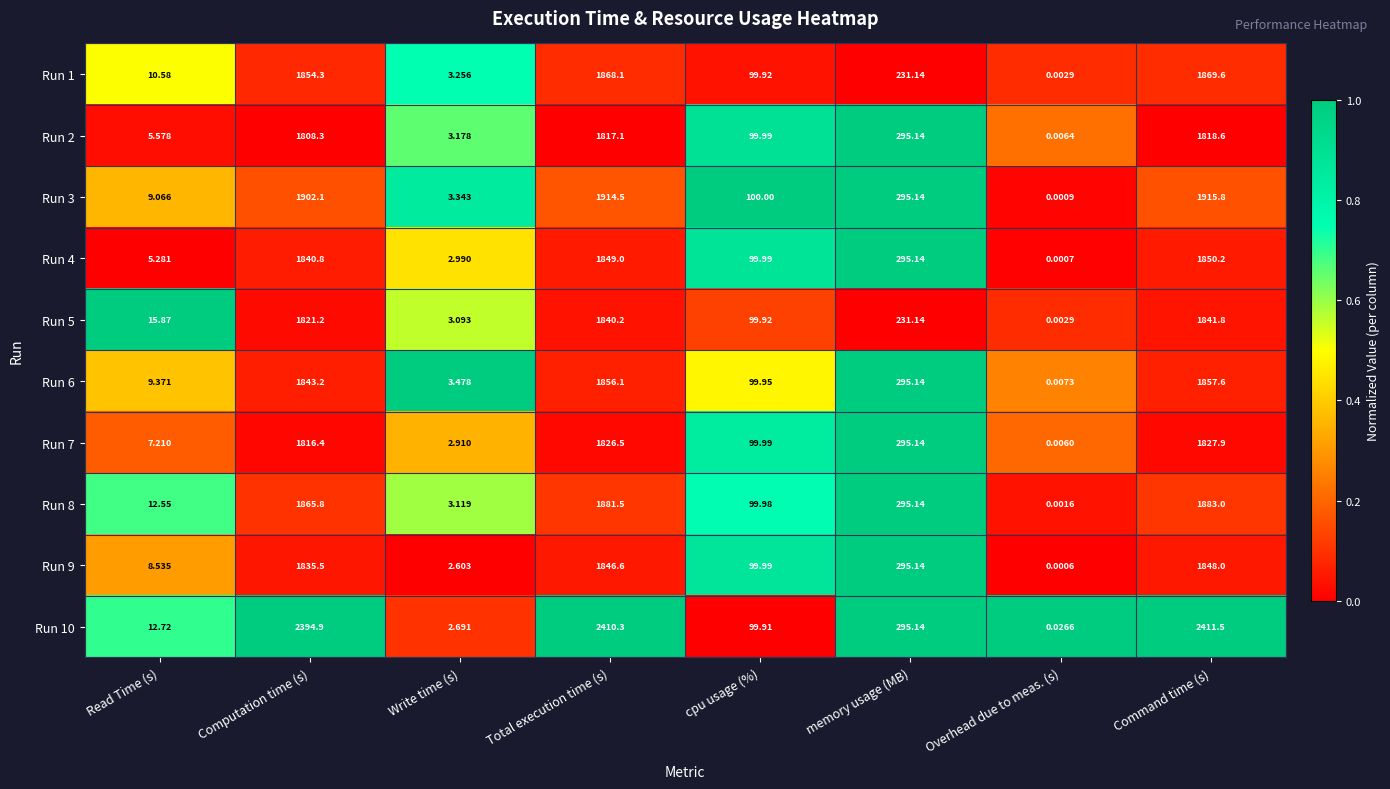

At which label does Run 5 first exceed 231?

Computation time (s)